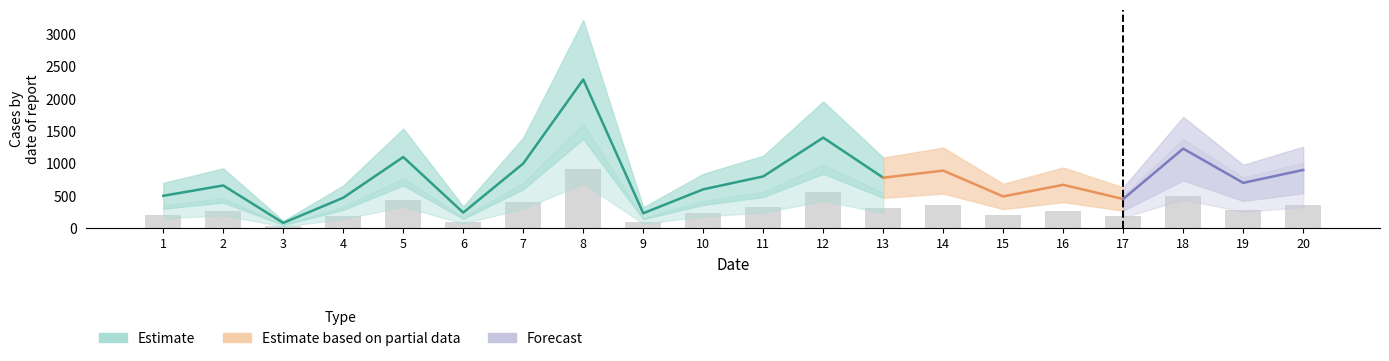

What is the change in value from 18 to 19?

-212